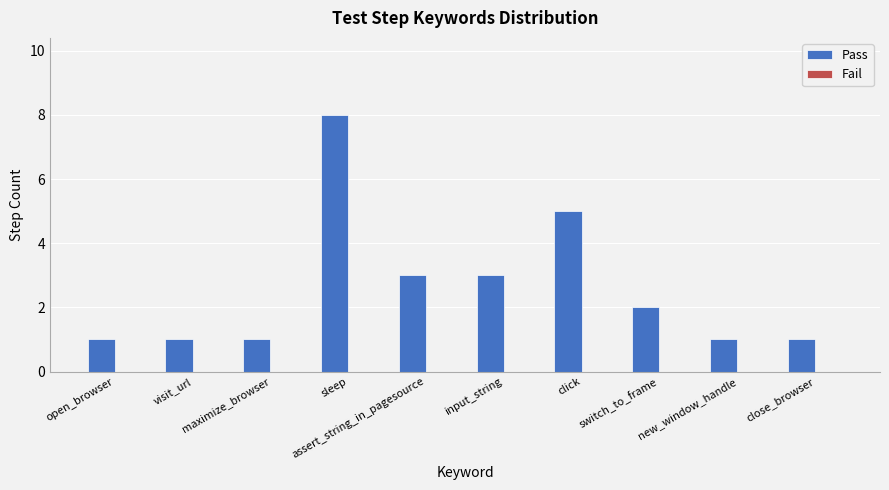

What is the greatest value displayed?

8